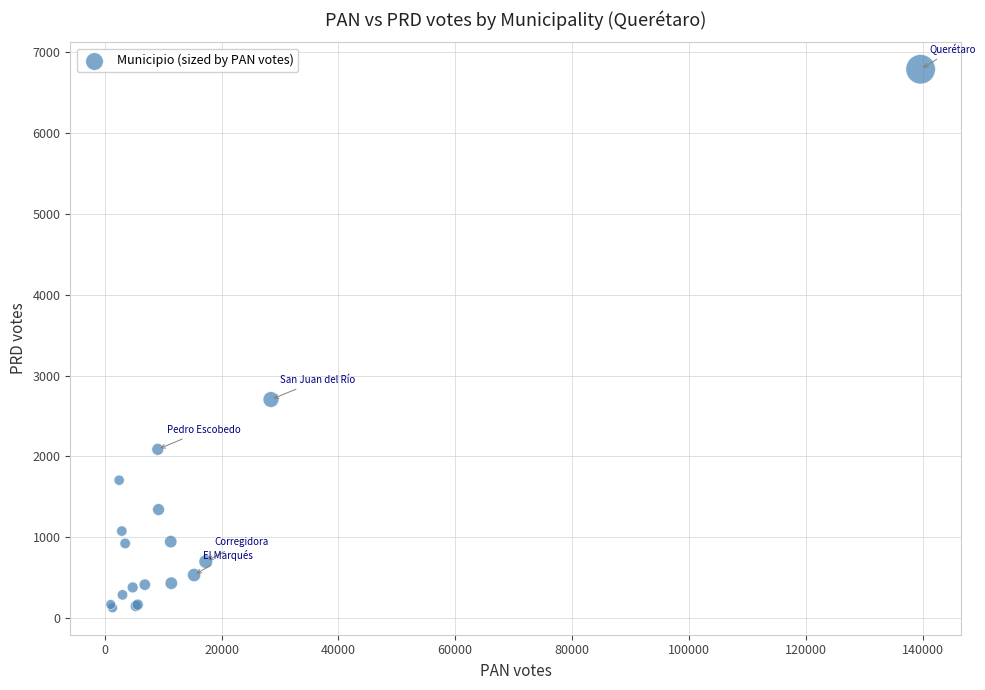

What Y value in the scatter plot is closest to 3458?

2704